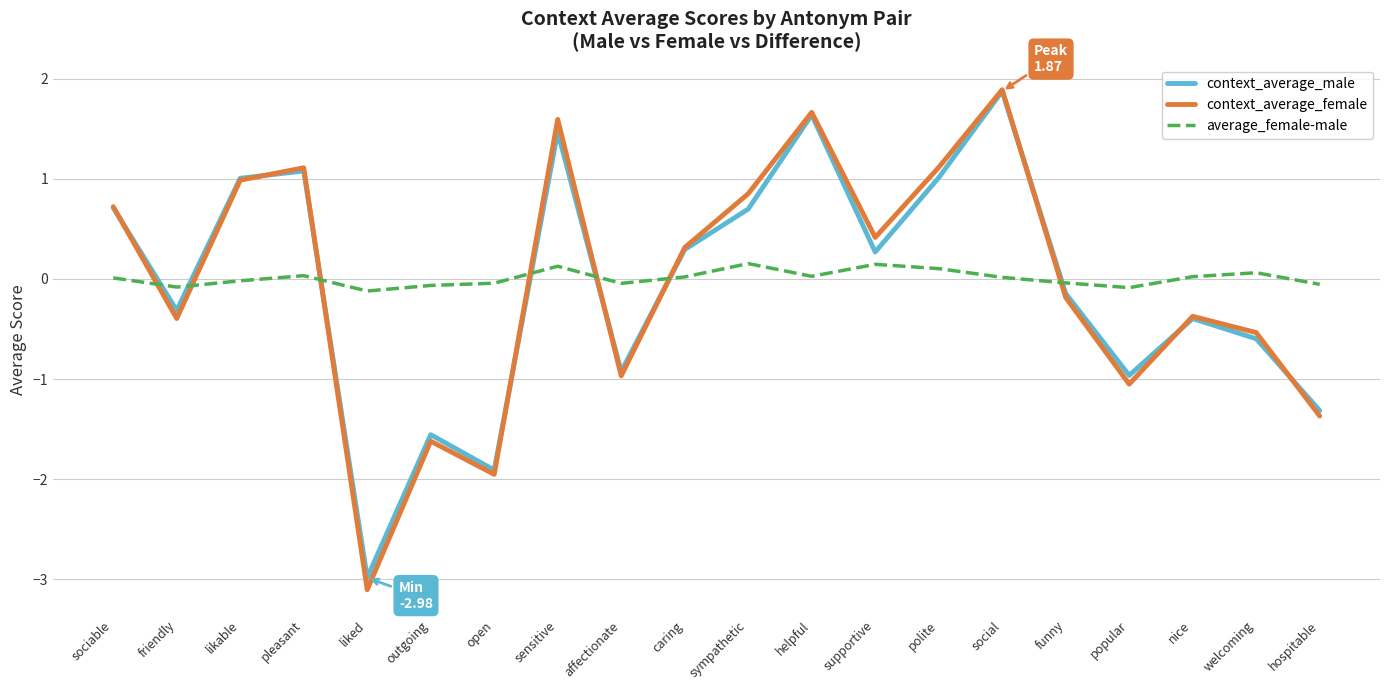

At which label does context_average_male reach its peak?

social